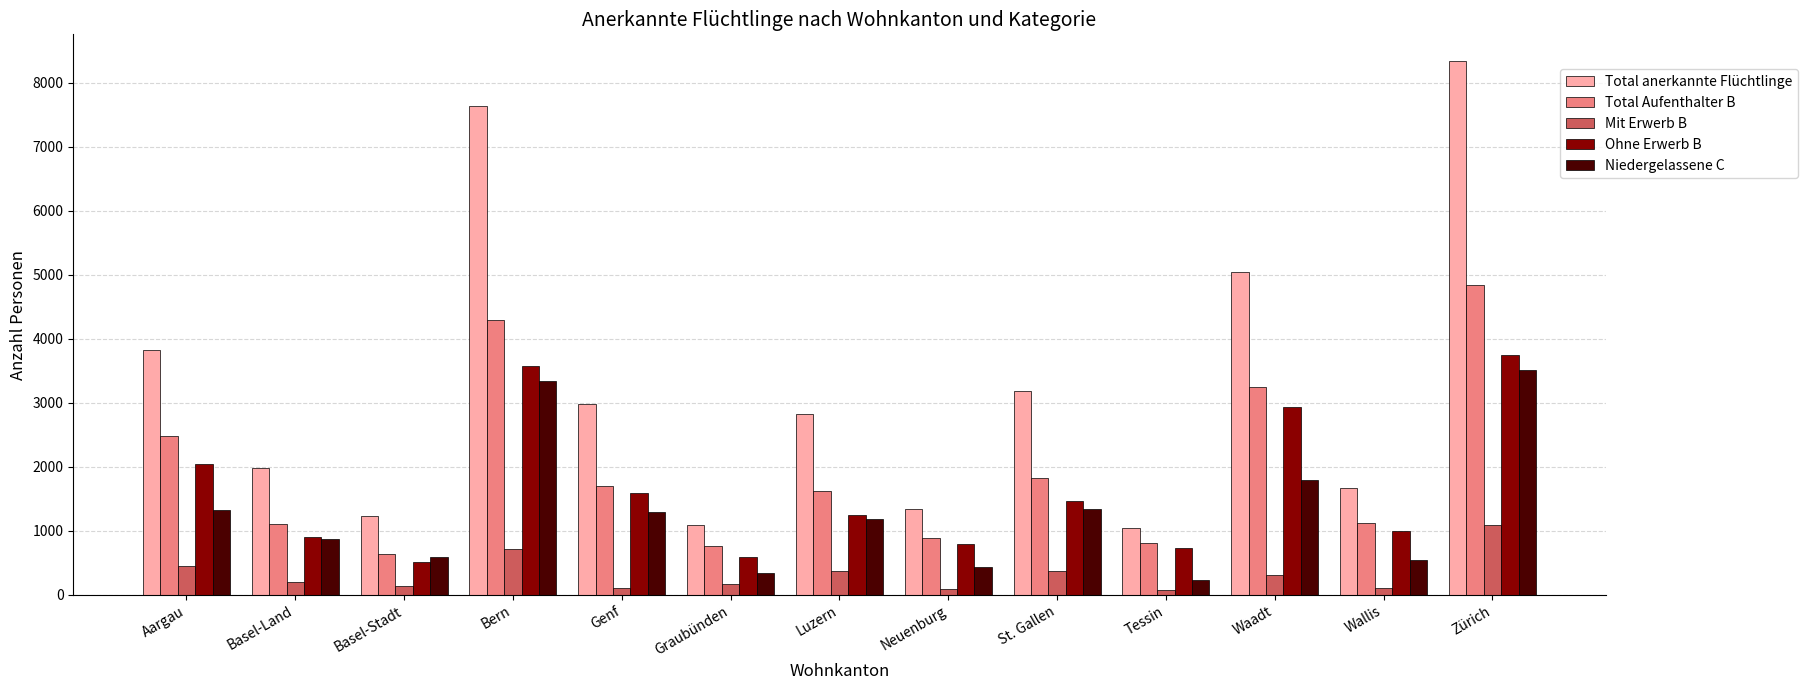

Count the number of categories in the chart.

13